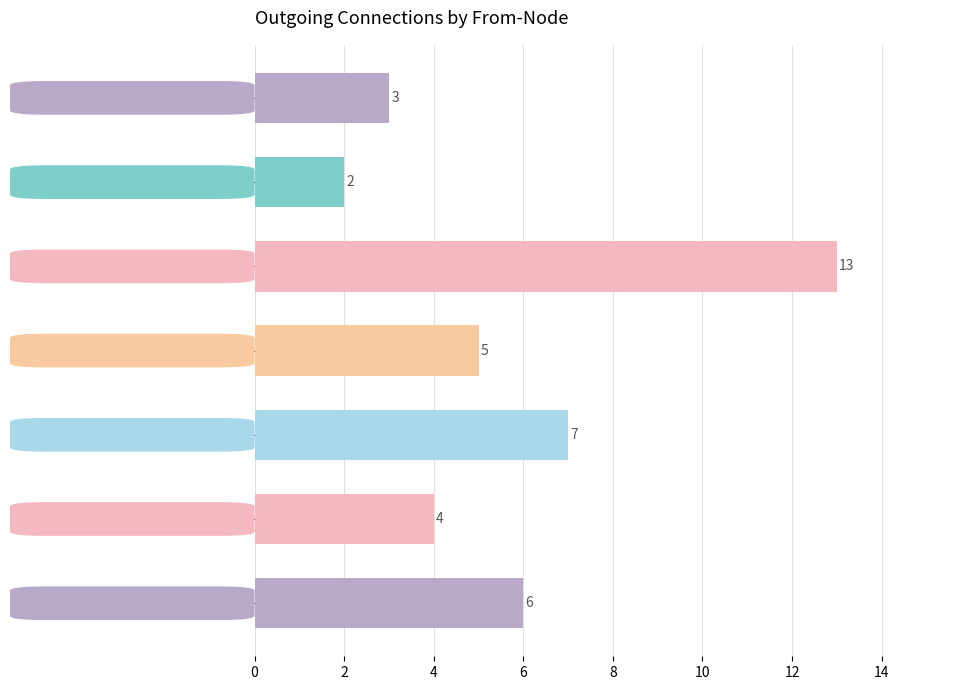

What is the difference between the maximum and minimum values?

11